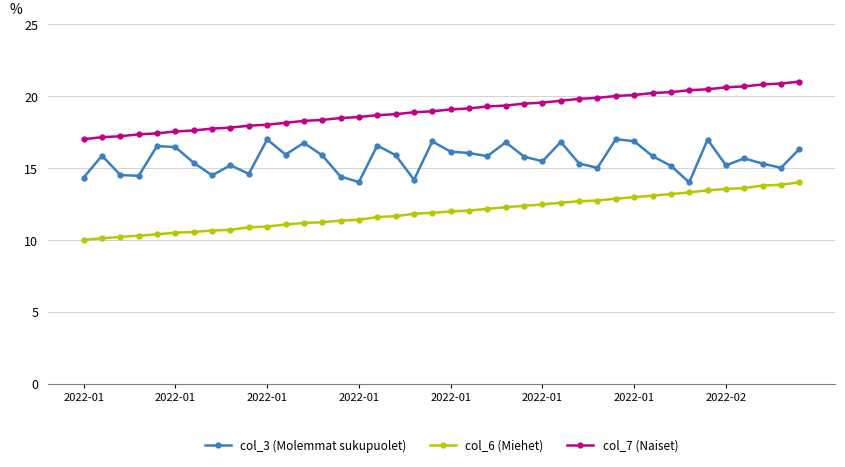

Rank the series by their maximum value, from highest to lowest.

col_7 (Naiset), col_3 (Molemmat sukupuolet), col_6 (Miehet)